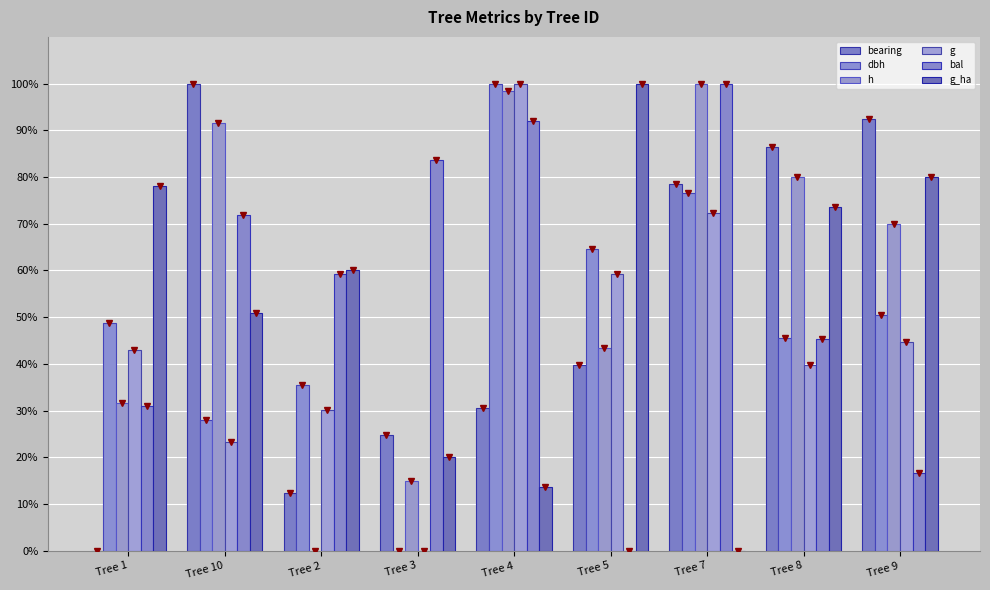

True or false: h has a value of 43.3 at Tree 5.

True